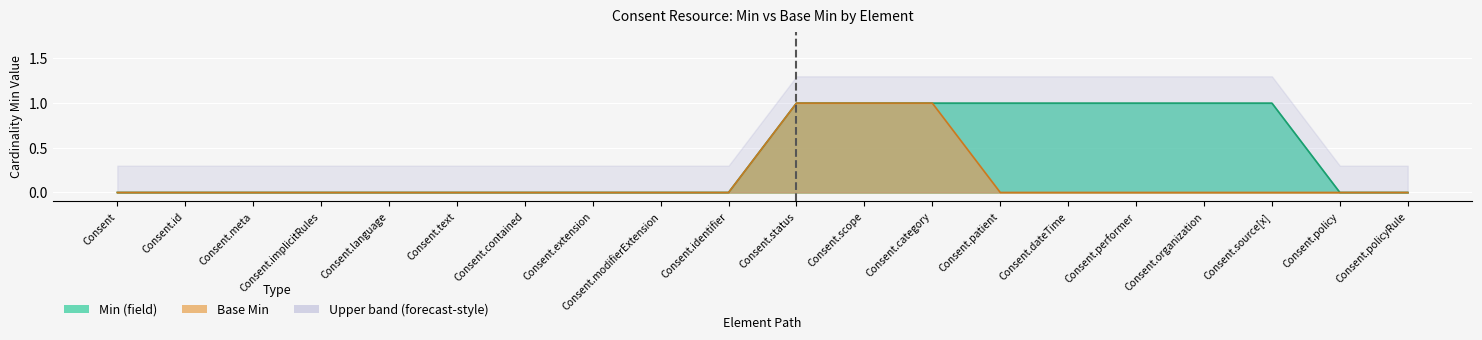

True or false: Base Min has more than 2 points higher than both neighbors.

False